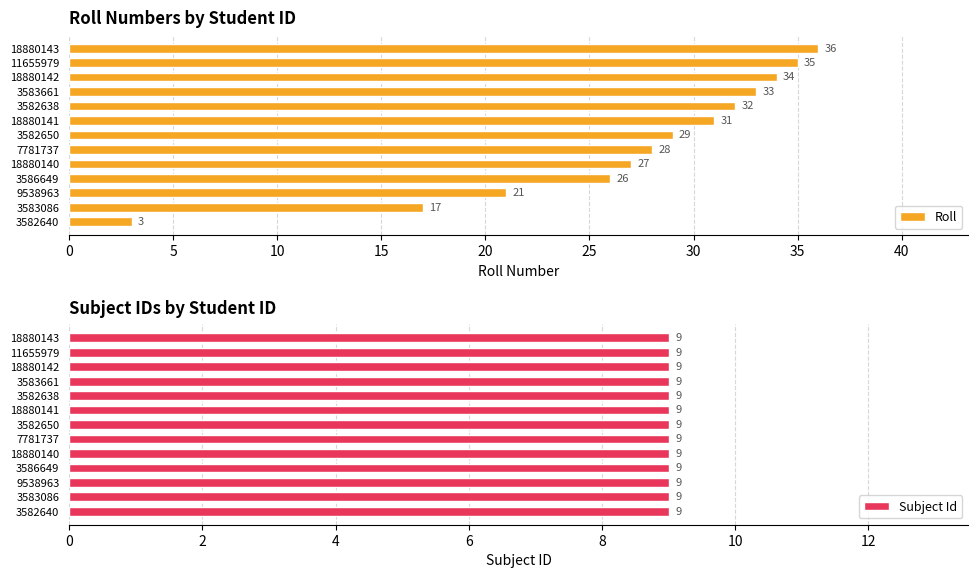

The value of Roll at 3582650 is 38. True or false?

False